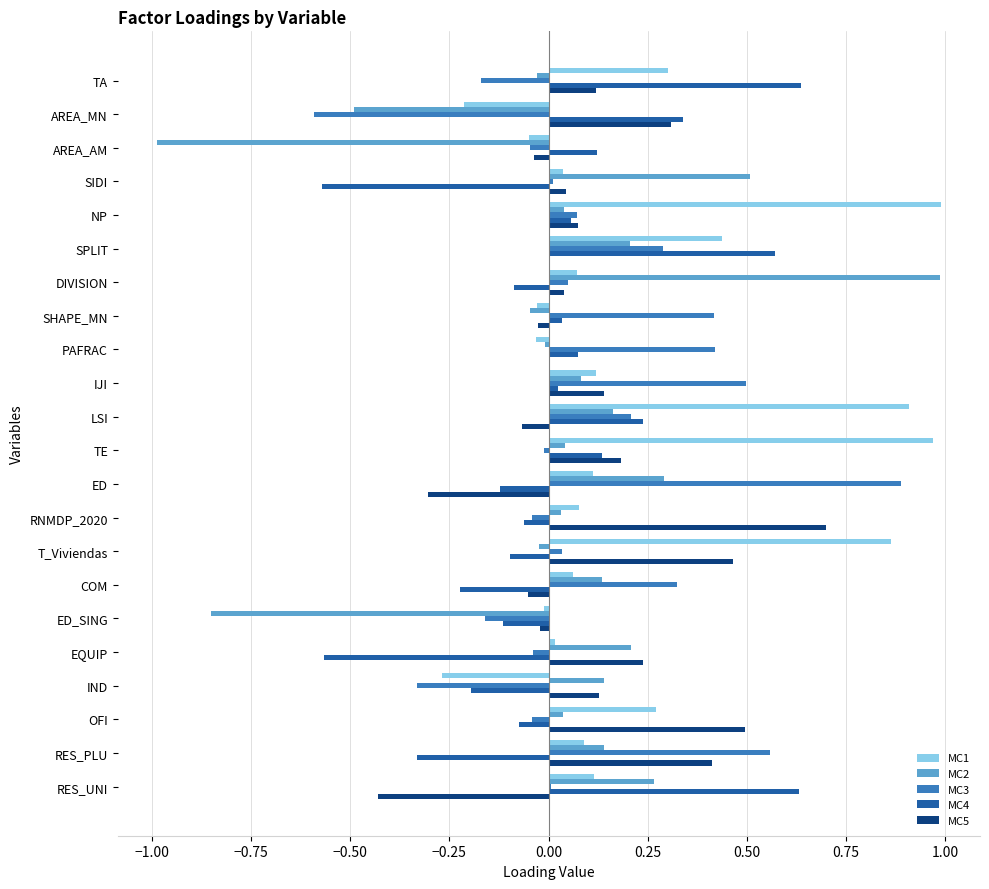

At which label does MC3 reach its peak?

ED